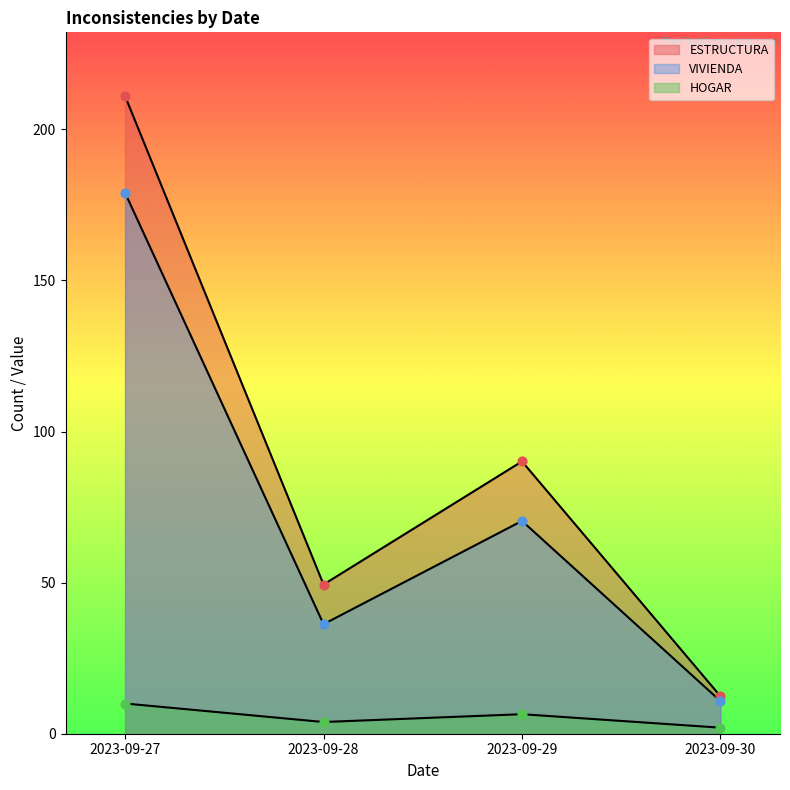

Which series has the widest spread of Y values?

ESTRUCTURA